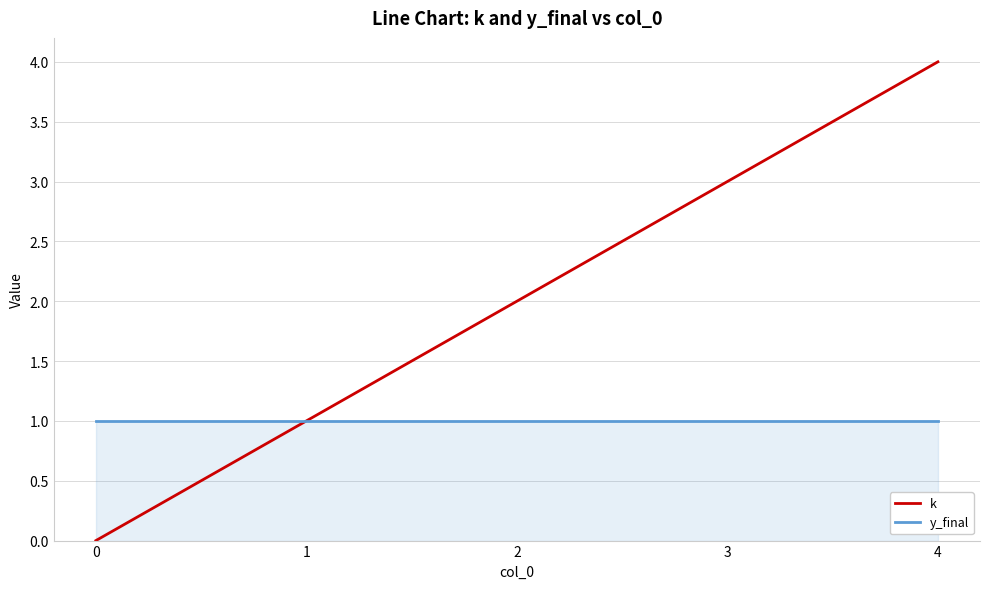

Which series has the largest total across all categories?

k